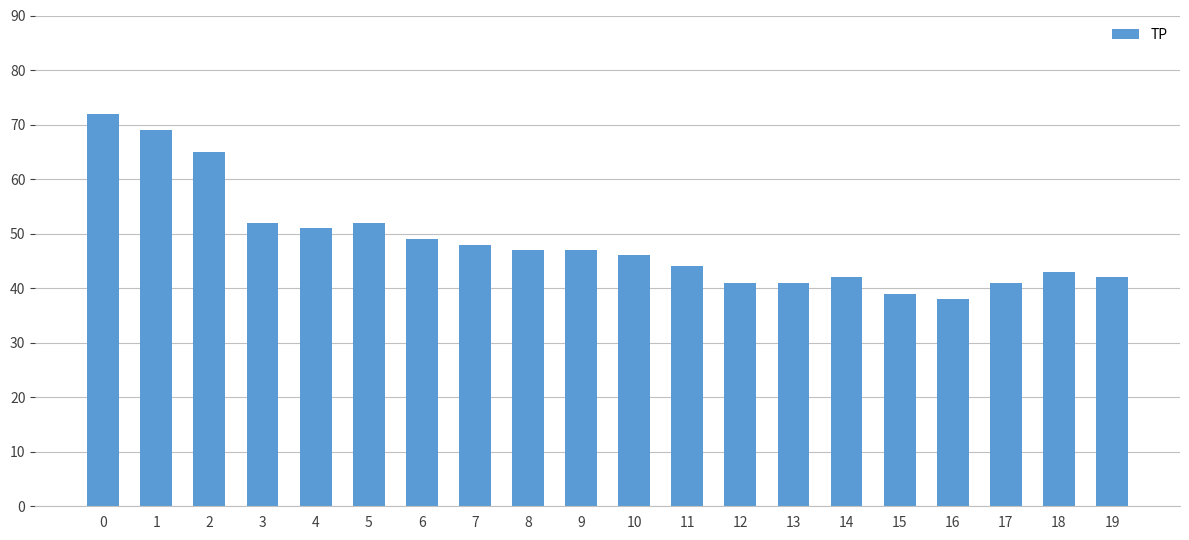

Does the chart contain stacked bars?

No